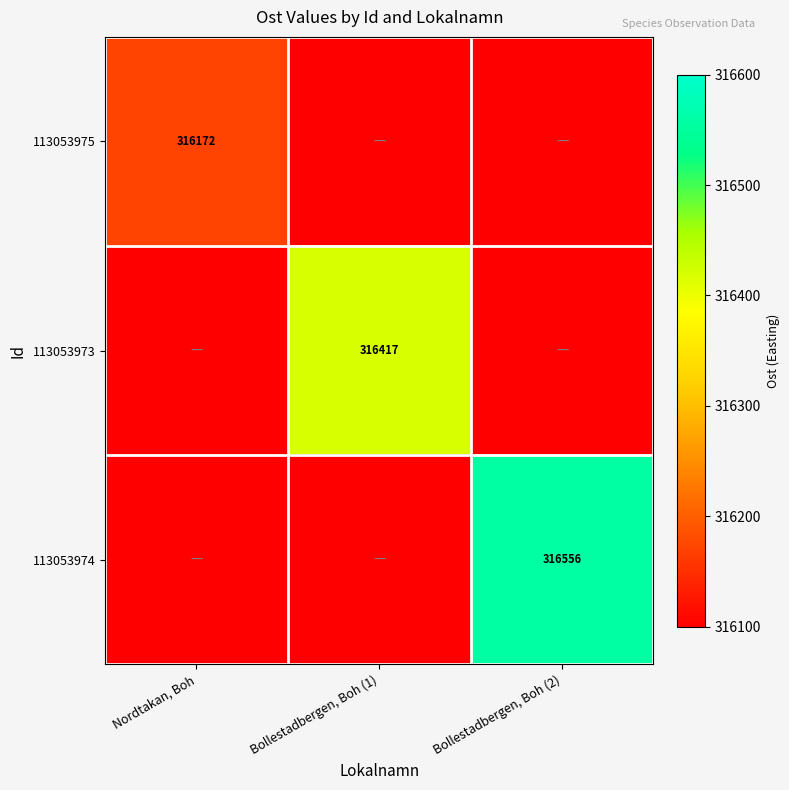

The value of 113053975 at Nordtakan, Boh is 316172. True or false?

True